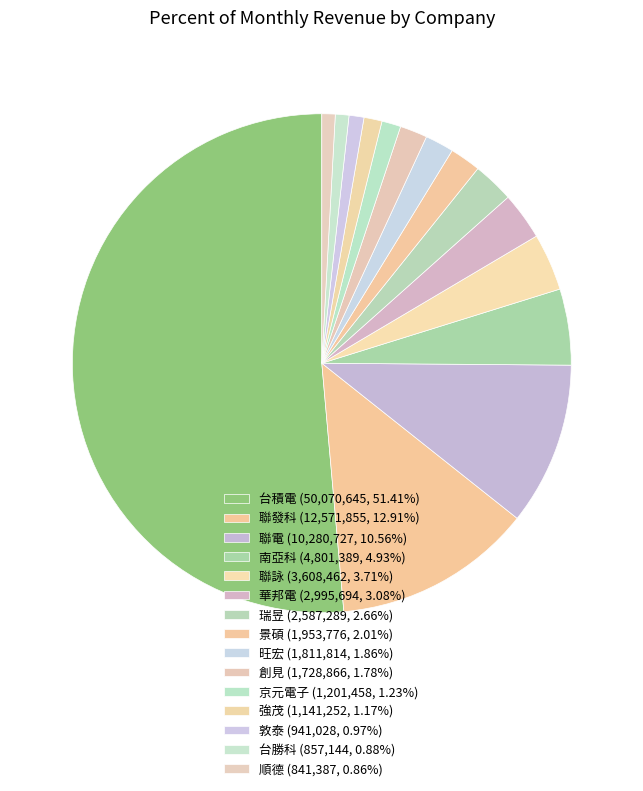

Which category has the smallest portion of the pie?

順德